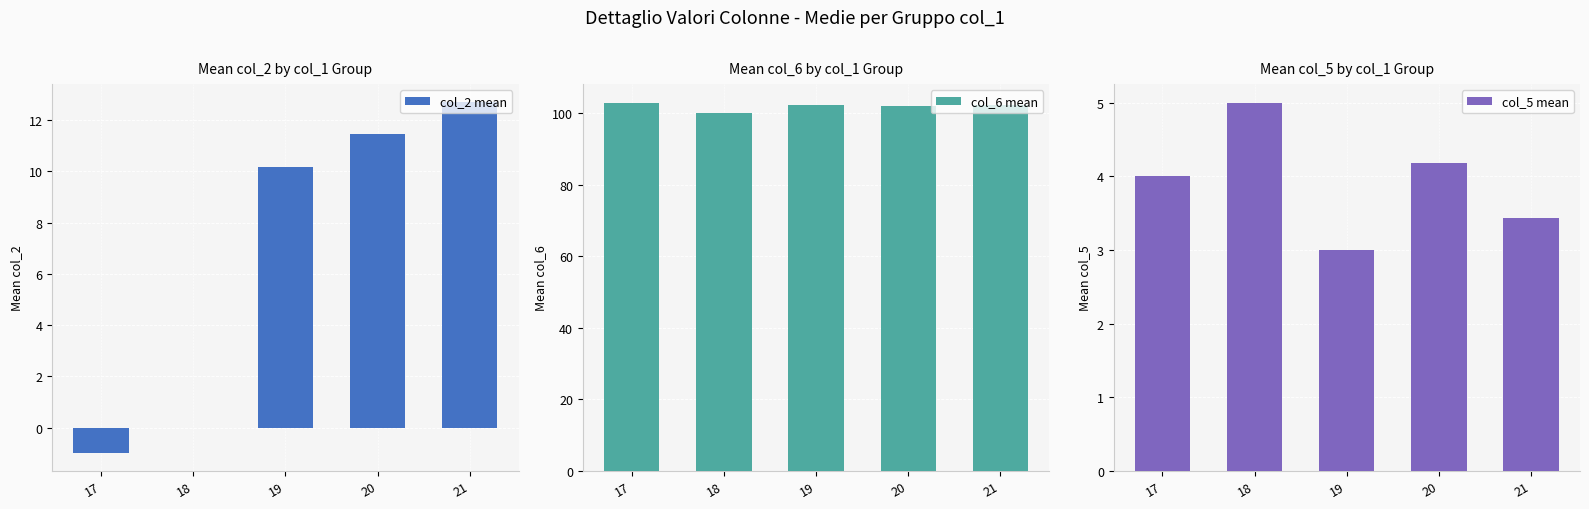

Reading left to right, extract all data points from this chart.

col_2 mean: -1.0	0.0	10.2	11.5	12.7
col_6 mean: 103.0	100.0	102.3	102.1	102.4
col_5 mean: 4.0	5.0	3.0	4.2	3.4